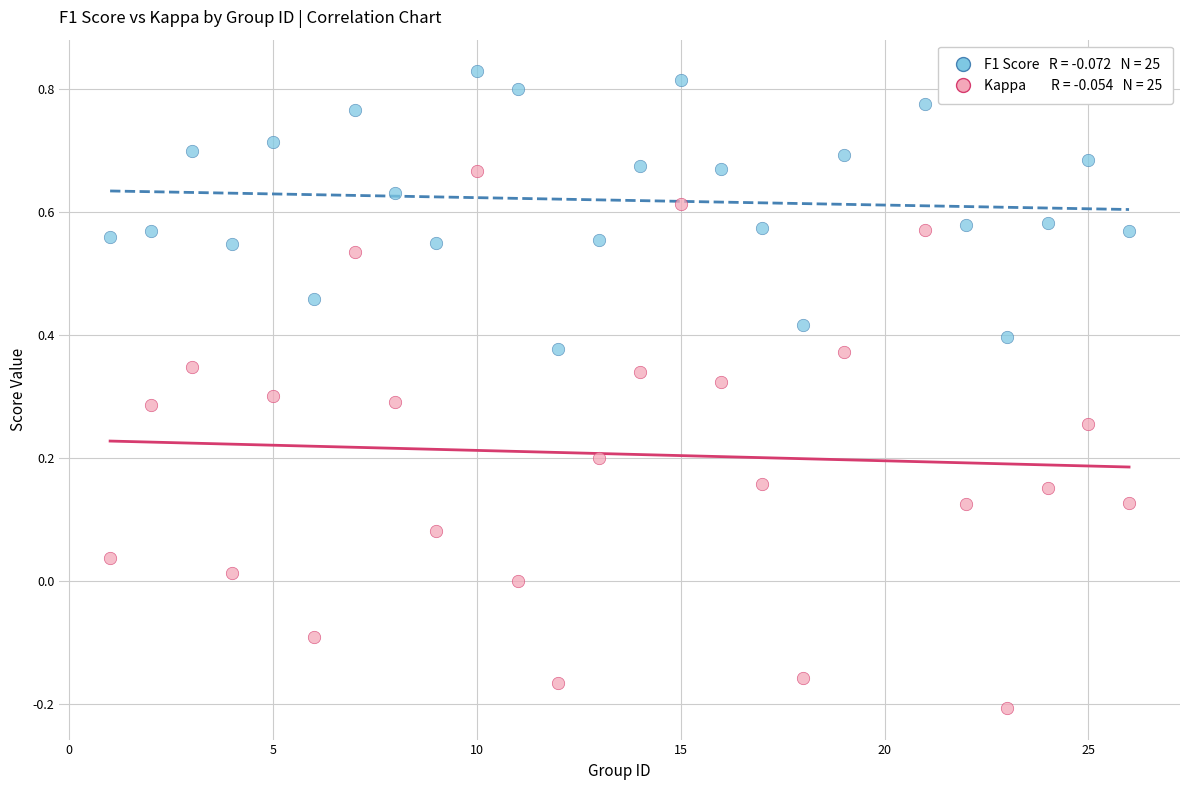

Across all data points, what is the range of Y values (max minus min)?

1.0